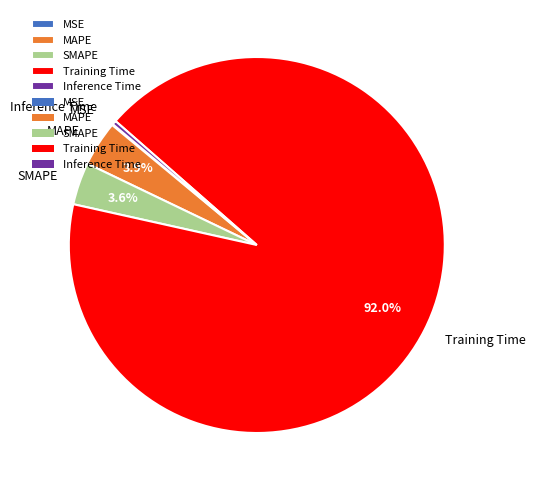

Which category has the biggest portion of the pie?

Training Time